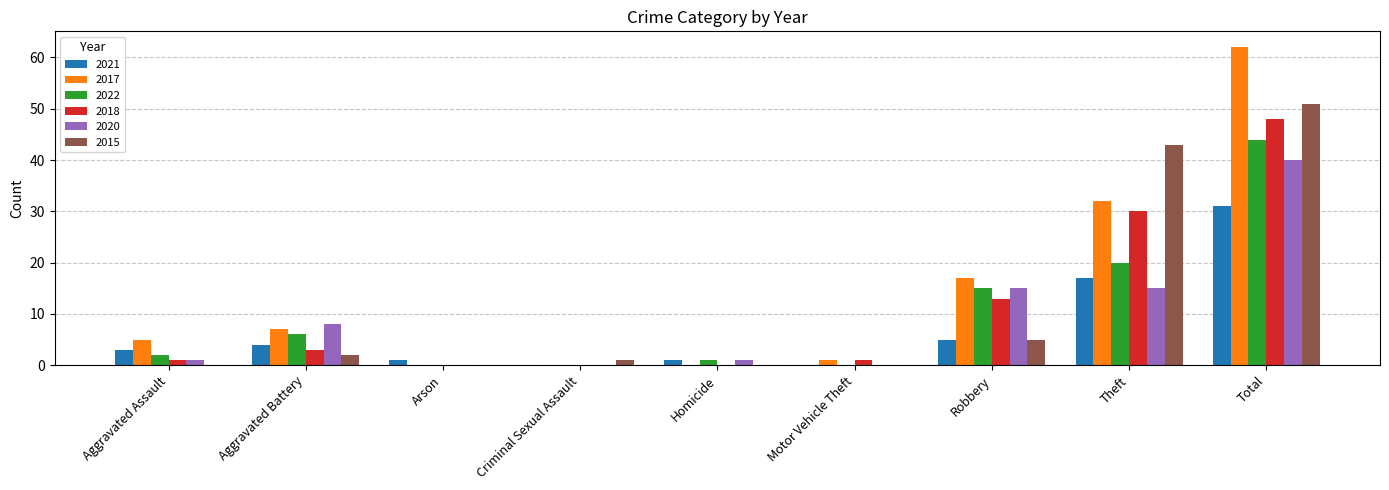

At which category is the sum across all series the highest?

Total